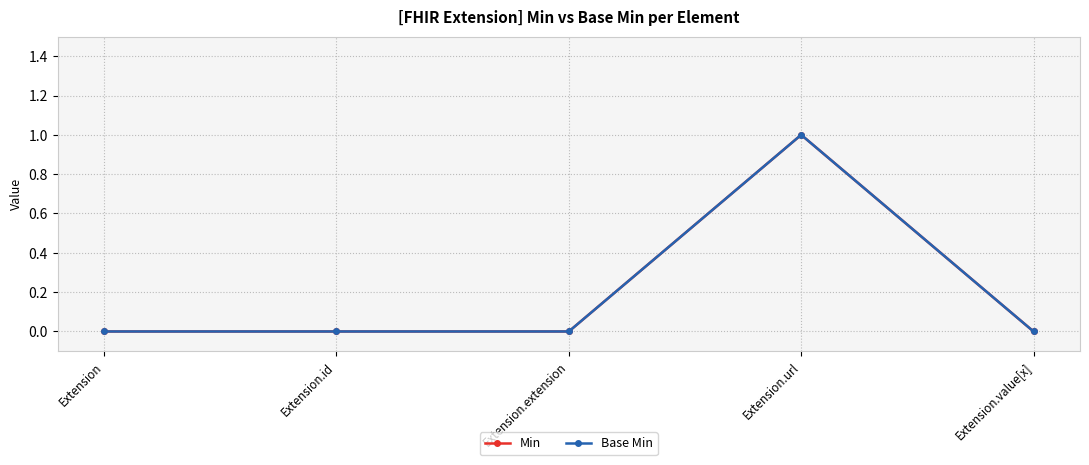

Read the Min value at Extension.url.

1